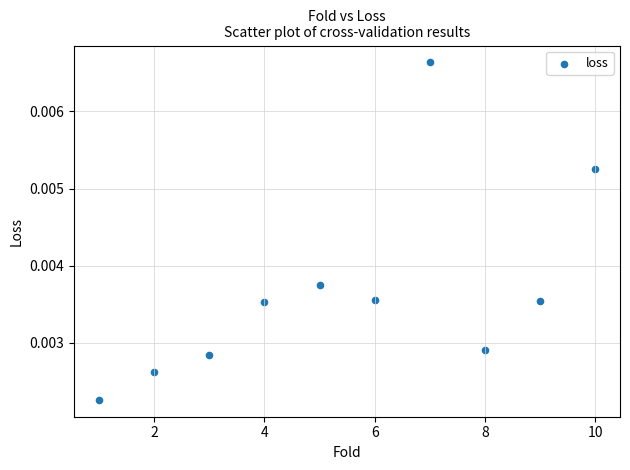

What is the average X value?

5.5